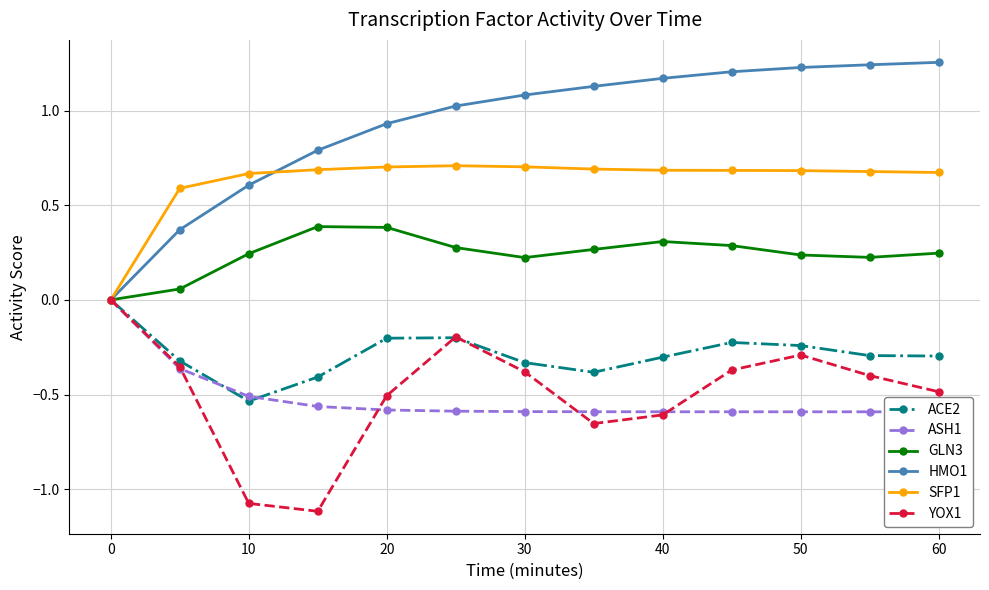

True or false: YOX1 has a value of -0.6 at 40.

True